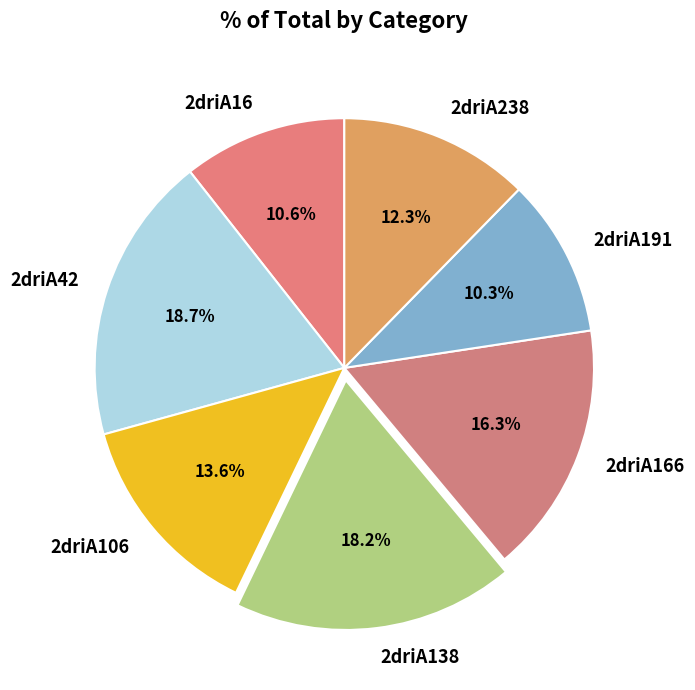

The 2driA238 slice represents 24% of the pie. True or false?

False